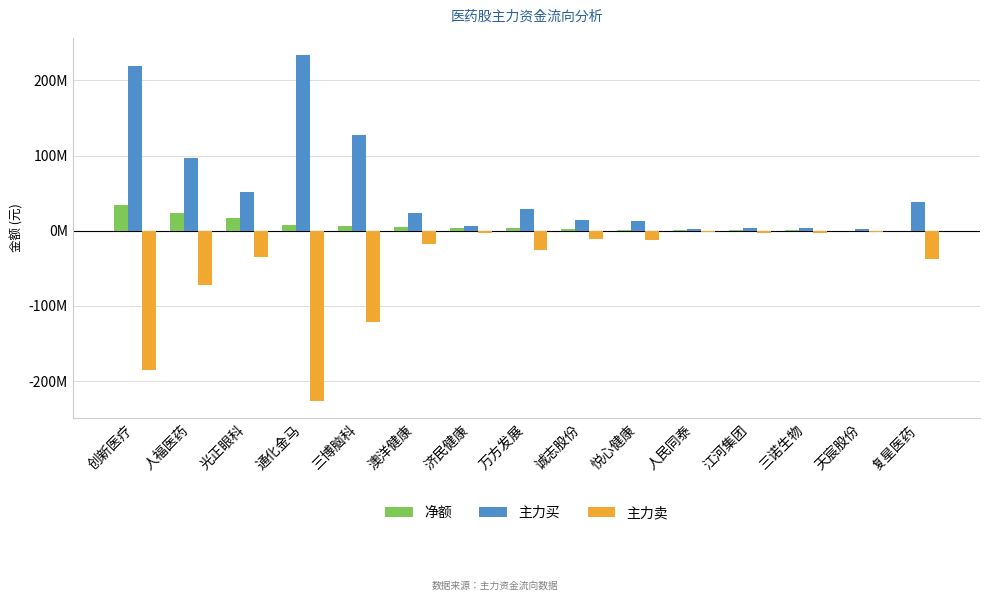

Is it true that 主力卖 equals -72292999 at 人福医药?

True